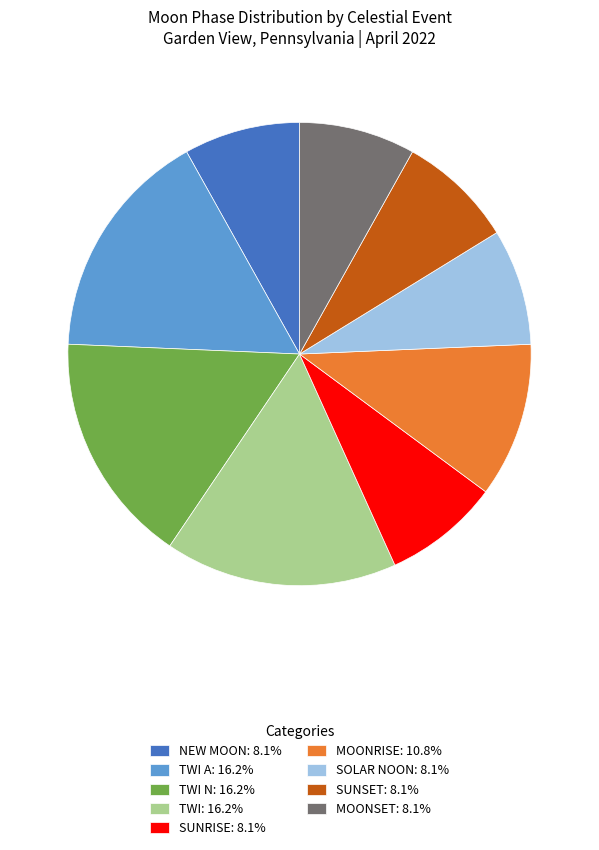

Is there any slice that represents more than half of the pie?

No